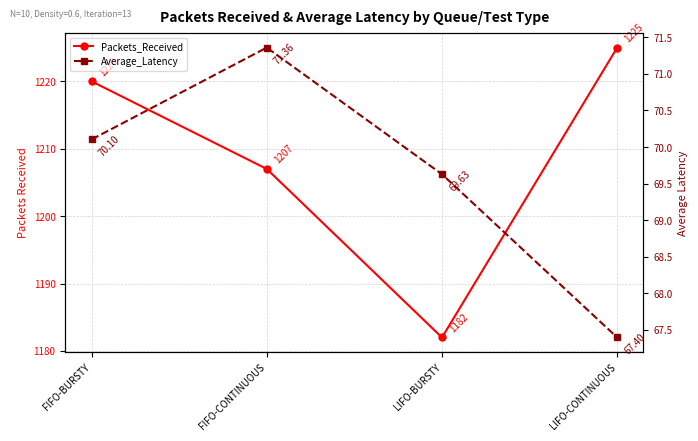

At which category does Packets_Received reach its first local valley?

LIFO-BURSTY